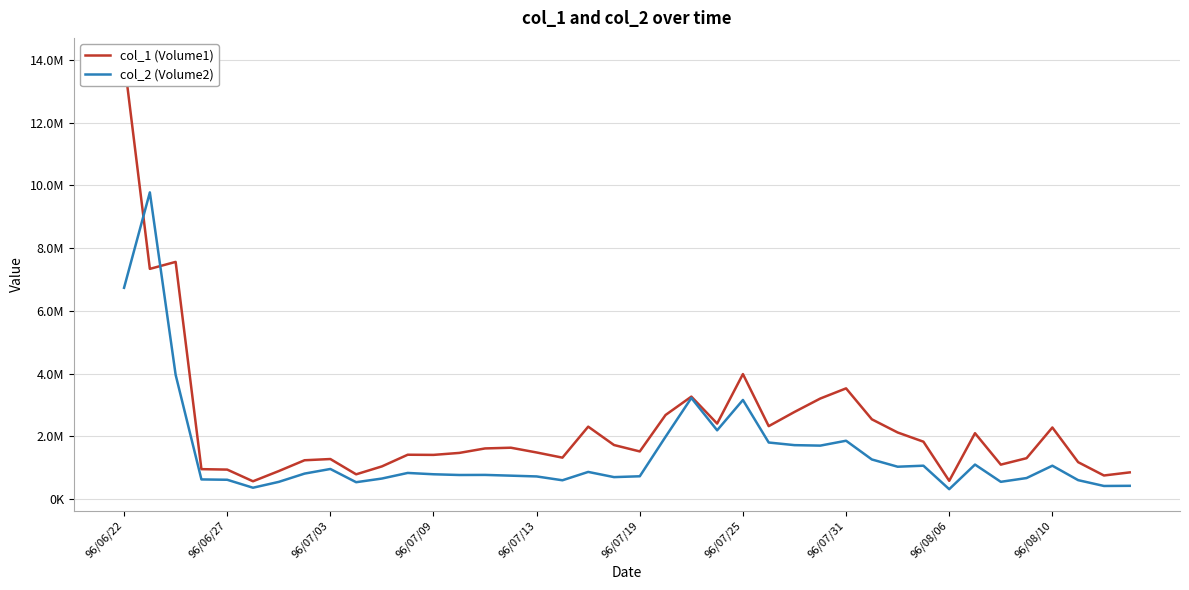

How many lines are shown in the chart?

2